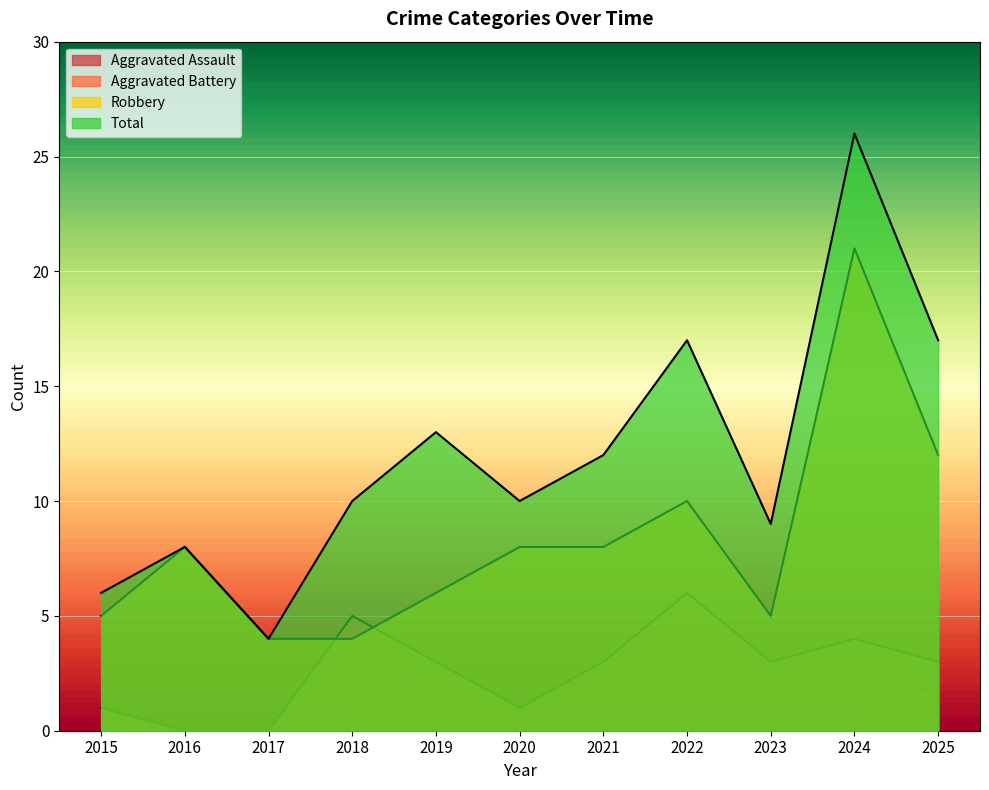

True or false: Total and Robbery cross at least once.

False